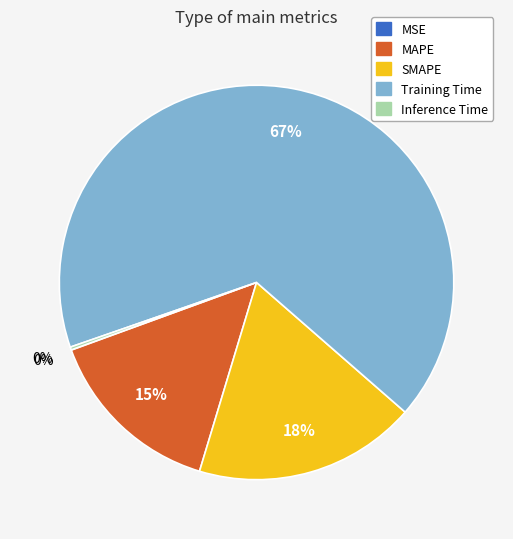

To the nearest percent, what is the average slice percentage?

20%